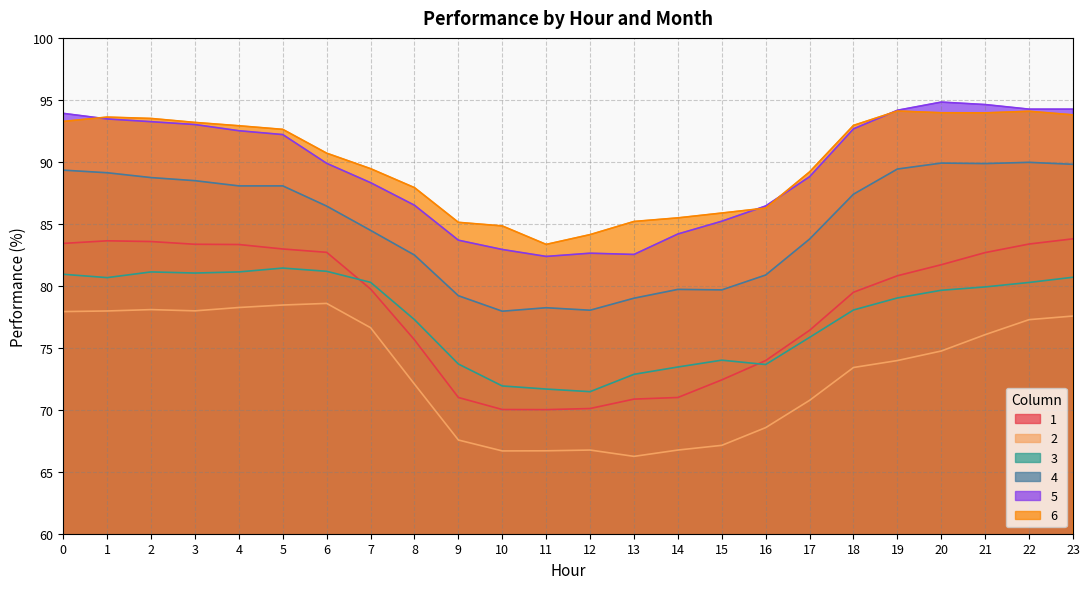

True or false: 4 has a value of 79.7 at 14.

True